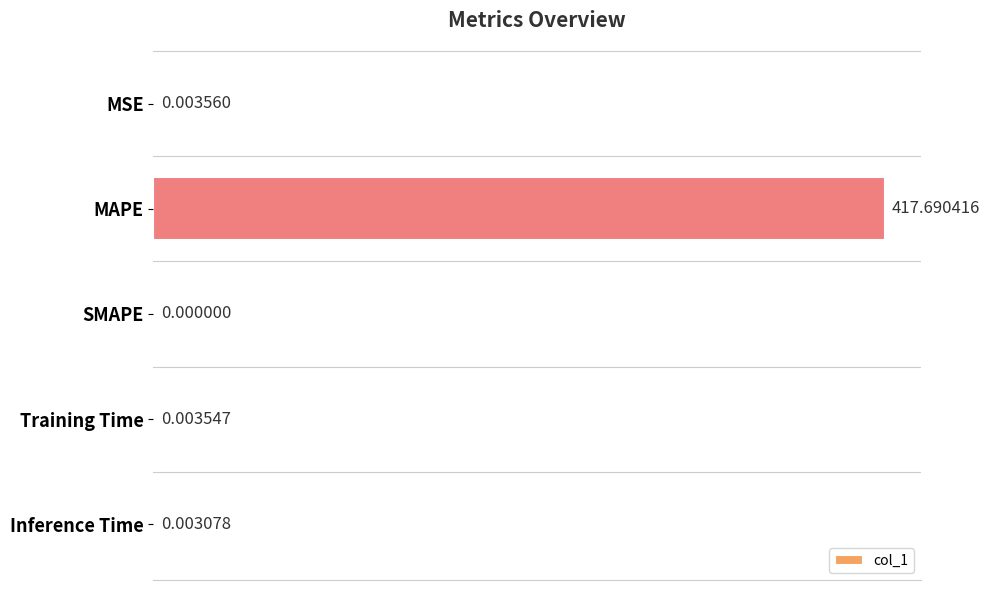

At which label is the value closest to 208?

MSE